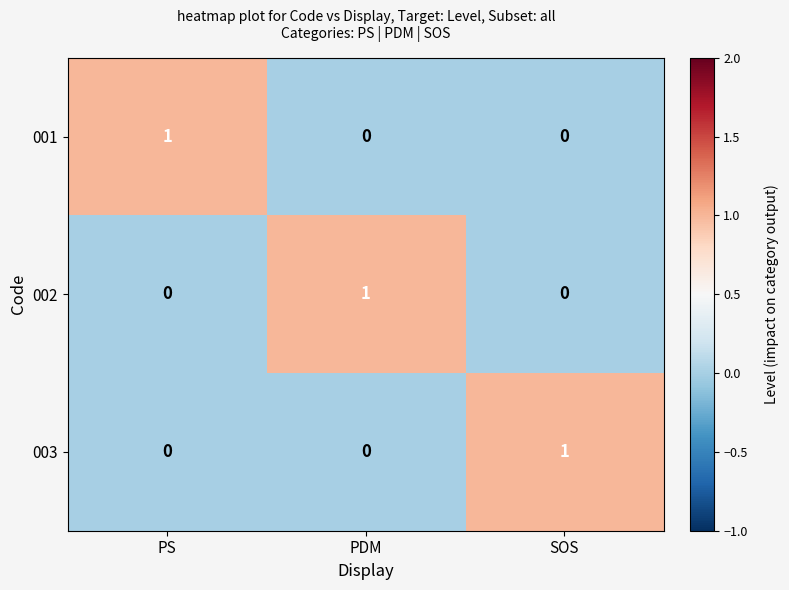

Count the 002 values in the range 0 to 1.

3